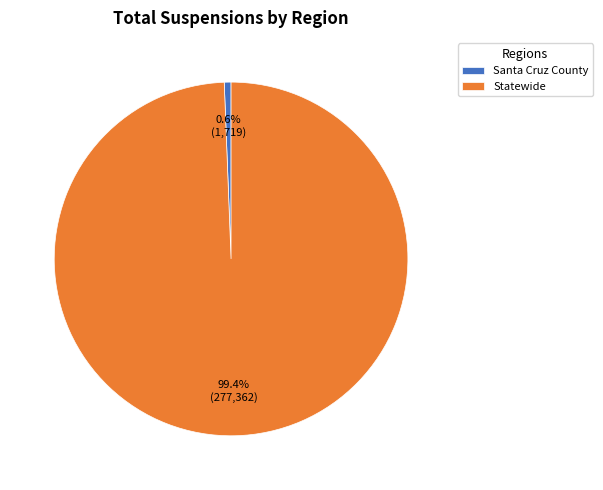

To the nearest percent, what is the difference between the Statewide and Santa Cruz County slice percentages?

99%